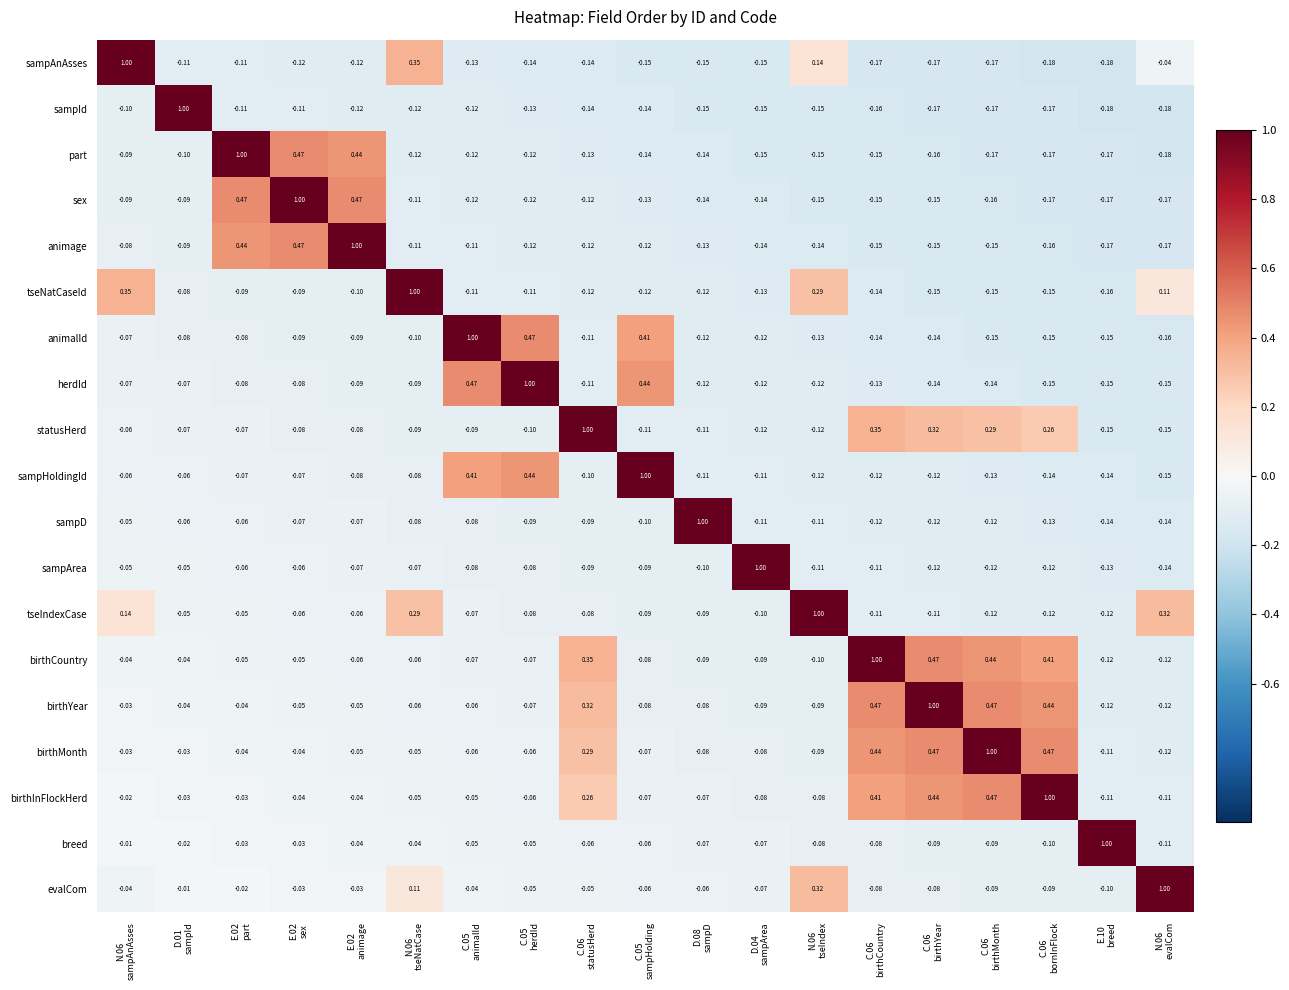

Which series has the largest total across all categories?

birthMonth